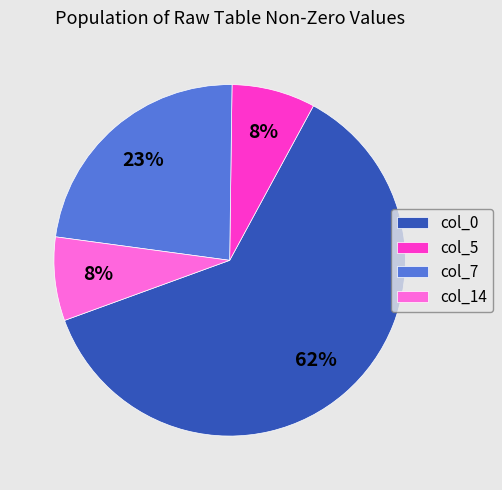

How many slices are in this pie chart?

4